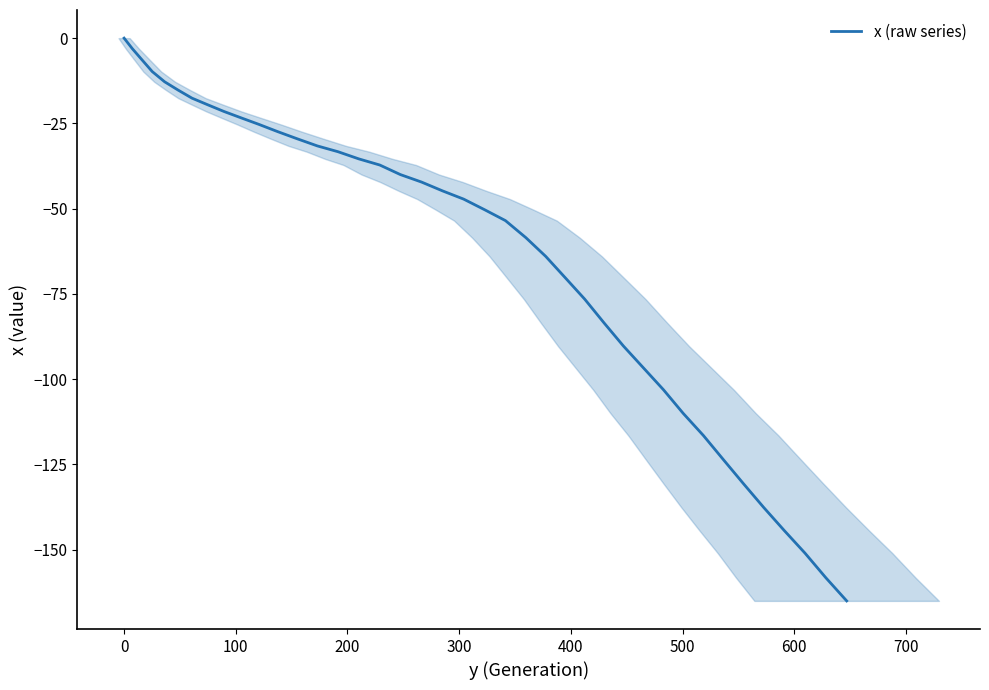

What is the minimum value shown in the chart?

-165.0